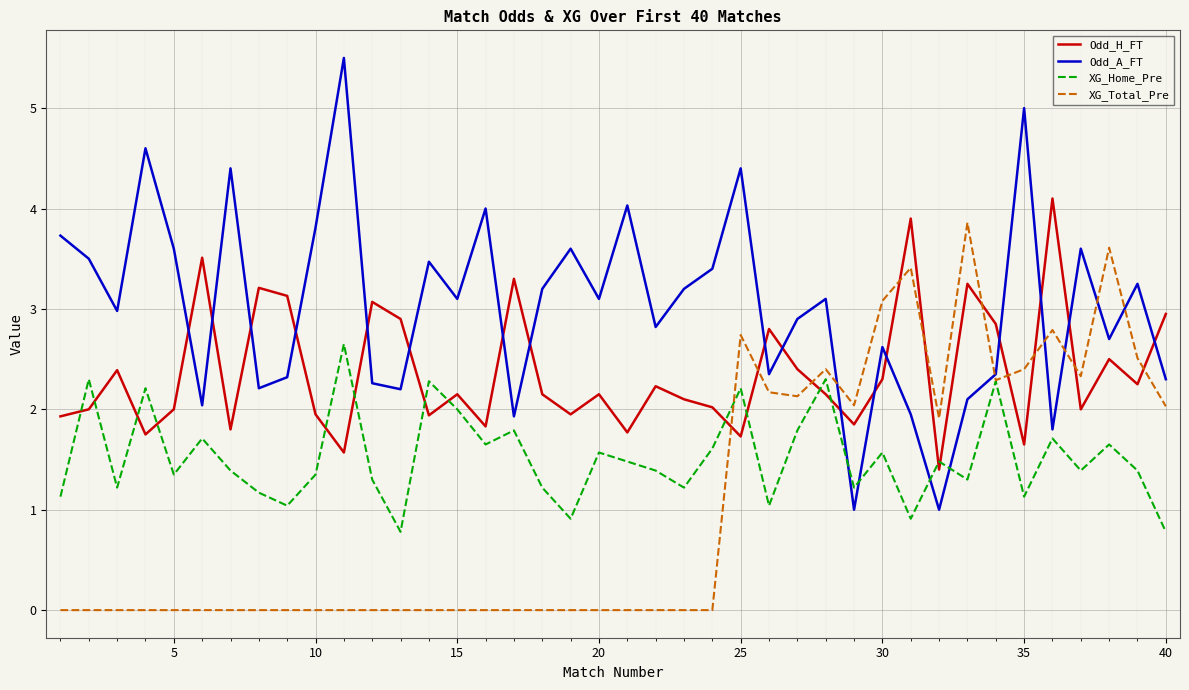

Which series has the largest total across all categories?

Odd_A_FT